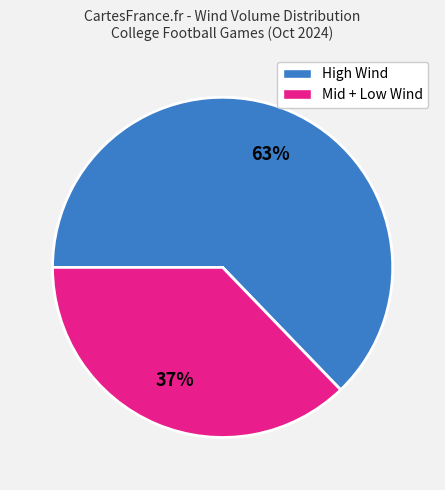

Is there a majority slice in this chart?

Yes